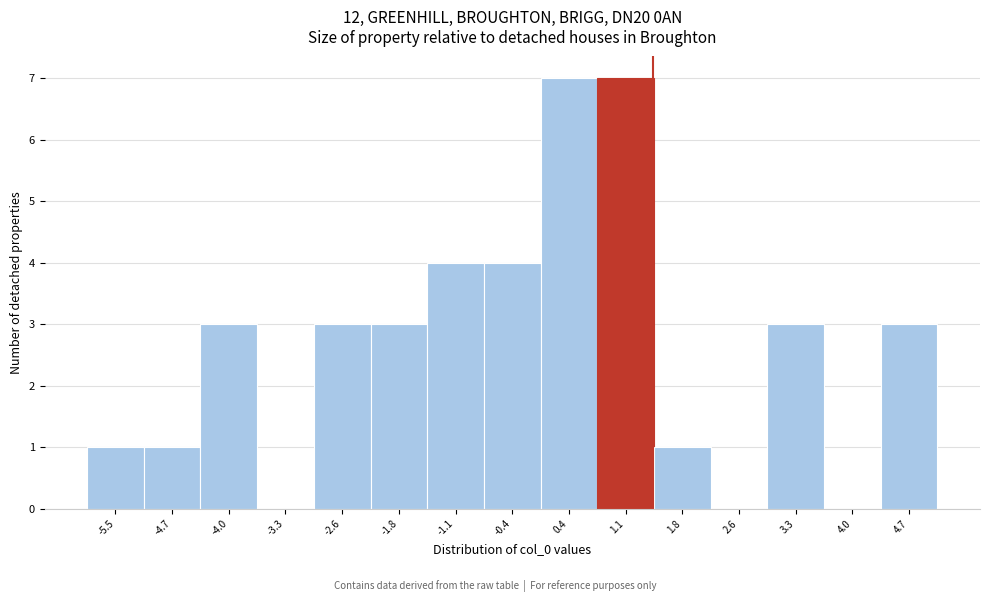

How tall is the bar that spans 1.5 to 2.2 on the x-axis? Neither the bar edges nor the heights are printed on the chart, so give them approximately, as read against the axes.

1